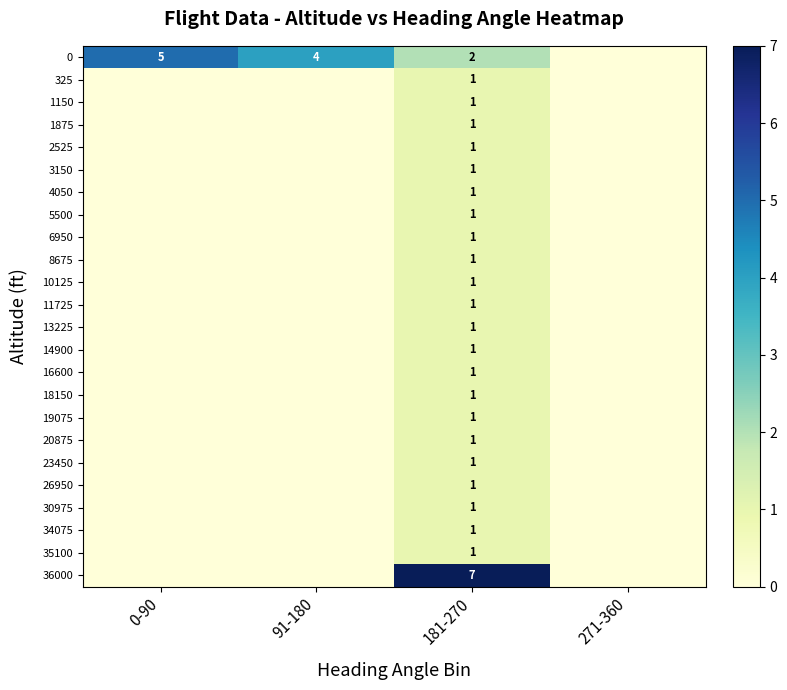

Is it true that 19075 equals 0 at 0-90?

True